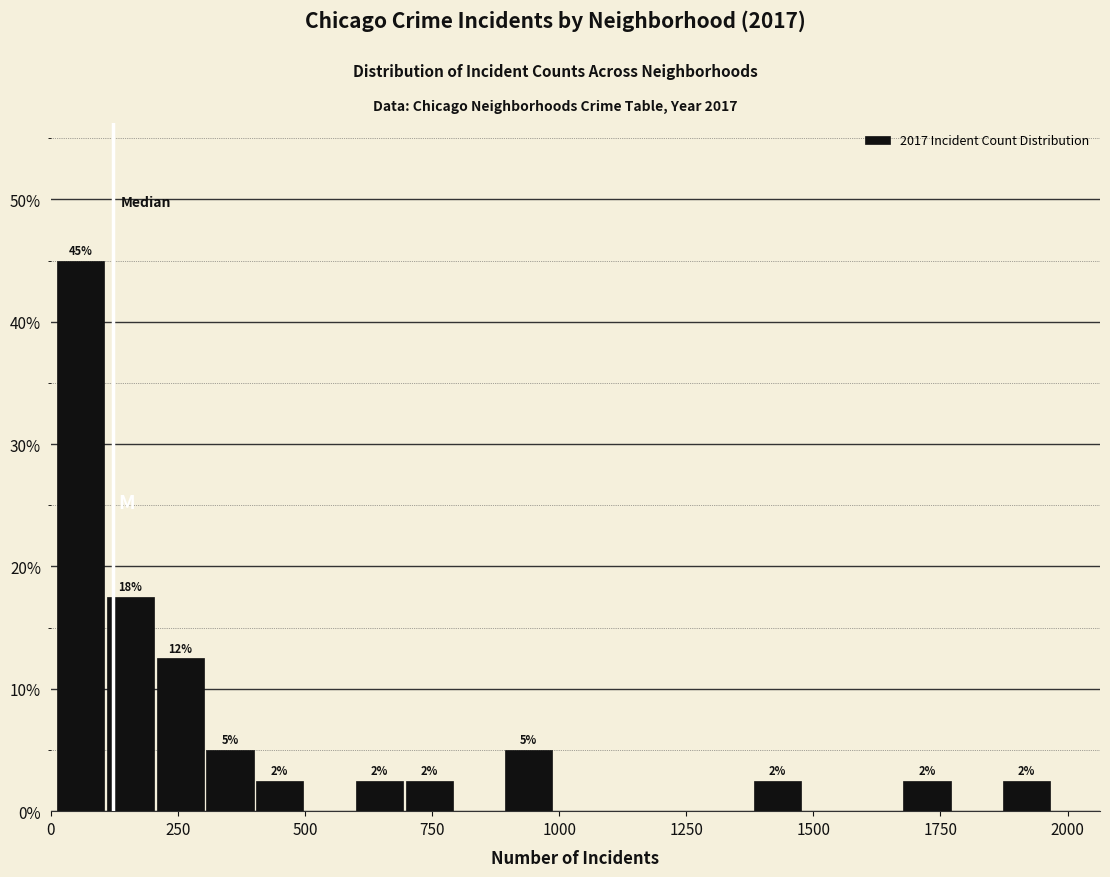

Around what value on the x-axis is the tallest bar? Give the approximate position of its centre, as read against the axis.

50